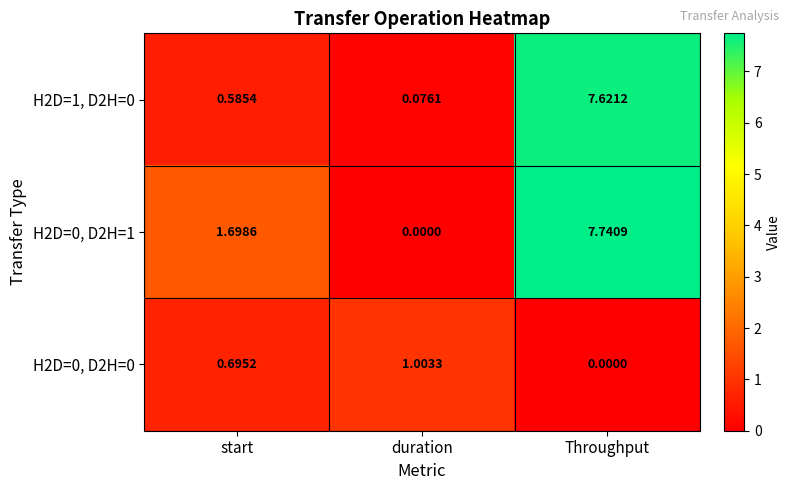

Rank the categories by H2D=1, D2H=0 value from lowest to highest.

duration, start, Throughput